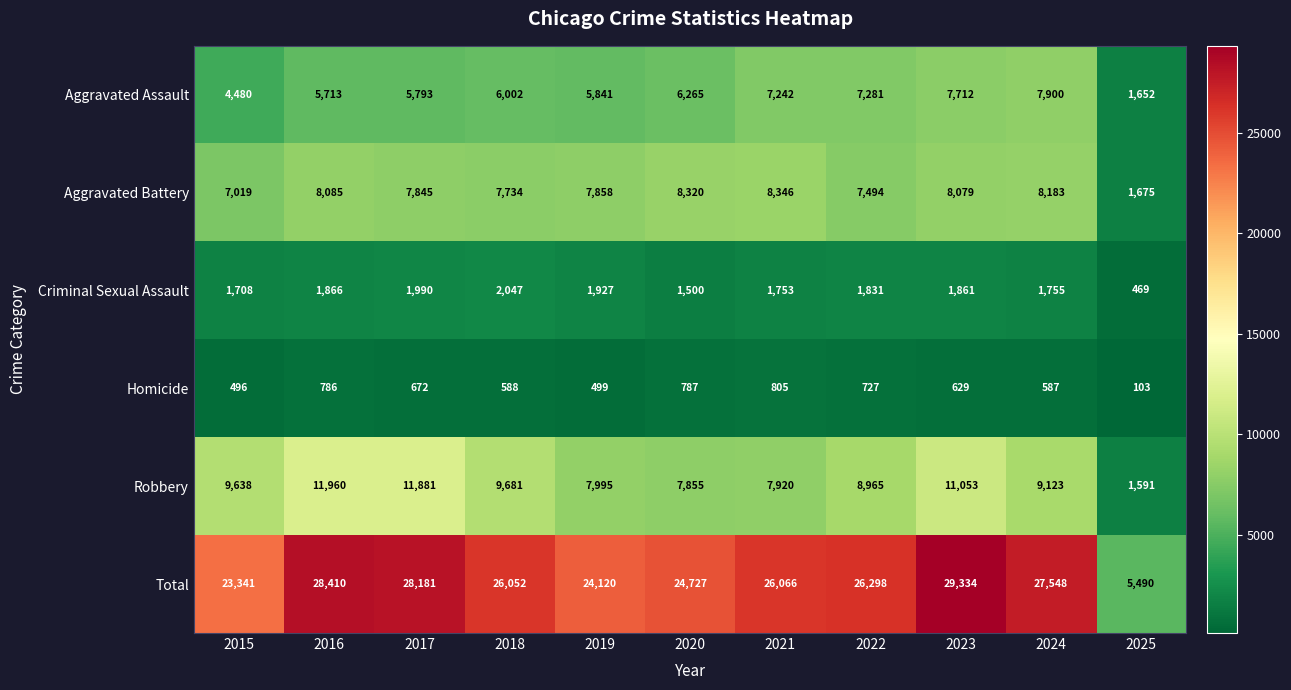

At which category is the sum across all series the highest?

2023